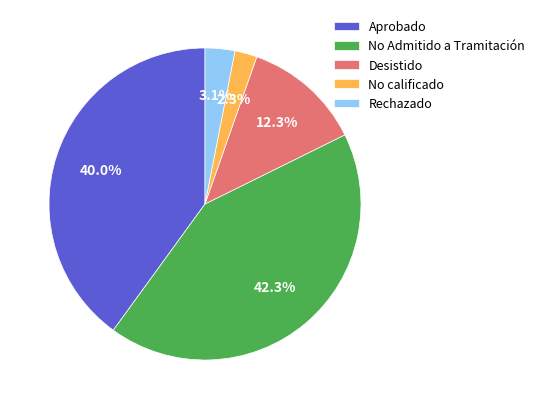

Is the sum of Aprobado and Desistido greater than half?

Yes